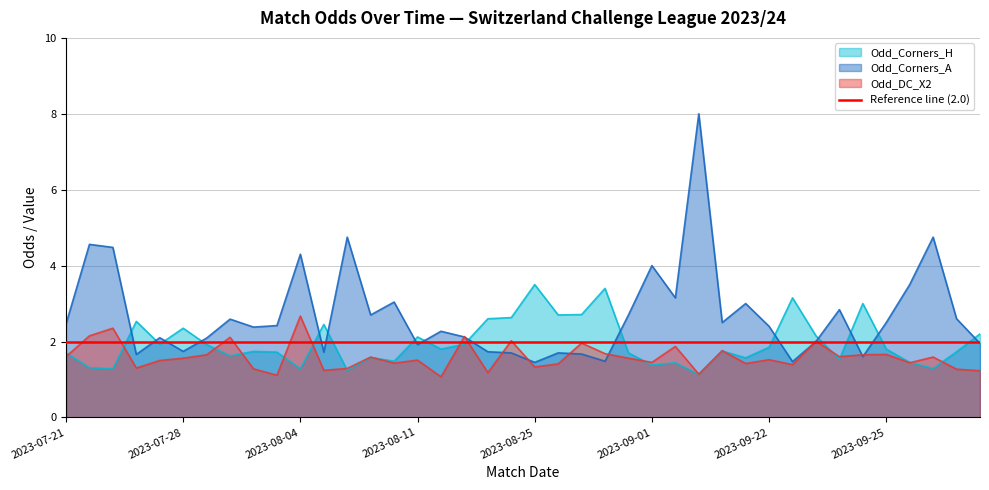

What is the total value across all series at 2023-09-22?

5.8